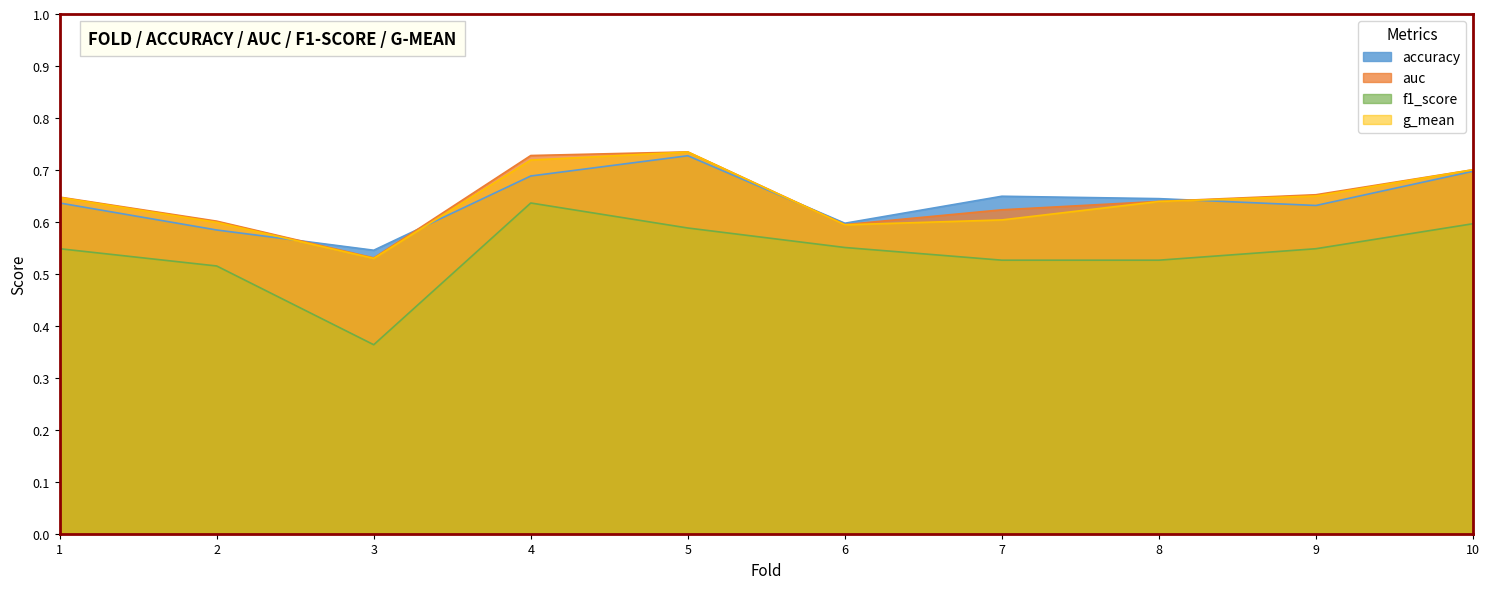

Reading right to left, list all the values displayed in this chart.

accuracy: 0.7	0.6	0.6	0.6	0.6	0.7	0.7	0.5	0.6	0.6
auc: 0.7	0.7	0.6	0.6	0.6	0.7	0.7	0.5	0.6	0.6
f1_score: 0.6	0.5	0.5	0.5	0.6	0.6	0.6	0.4	0.5	0.5
g_mean: 0.7	0.6	0.6	0.6	0.6	0.7	0.7	0.5	0.6	0.6